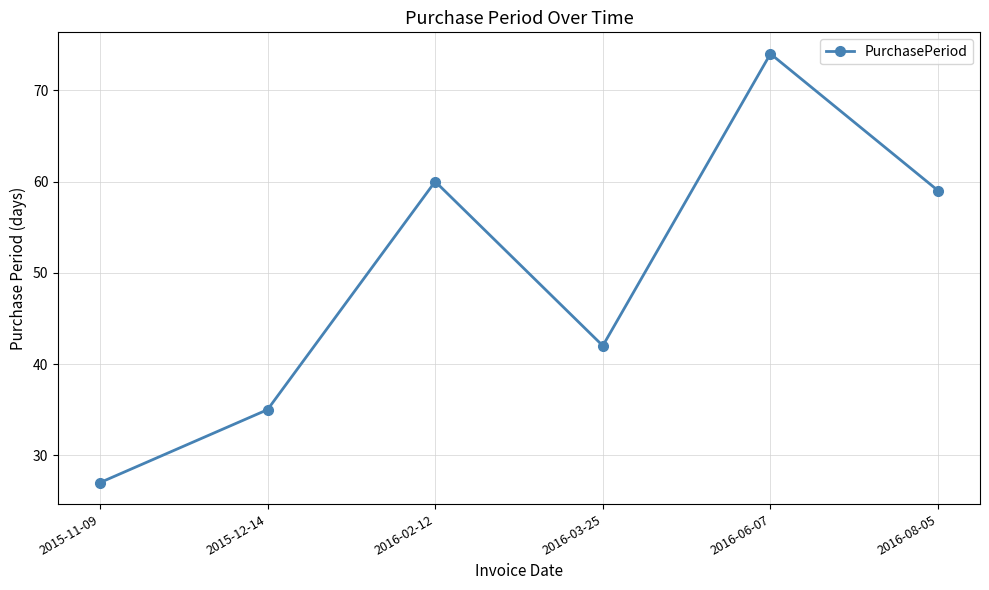

How many lines are shown in the chart?

1